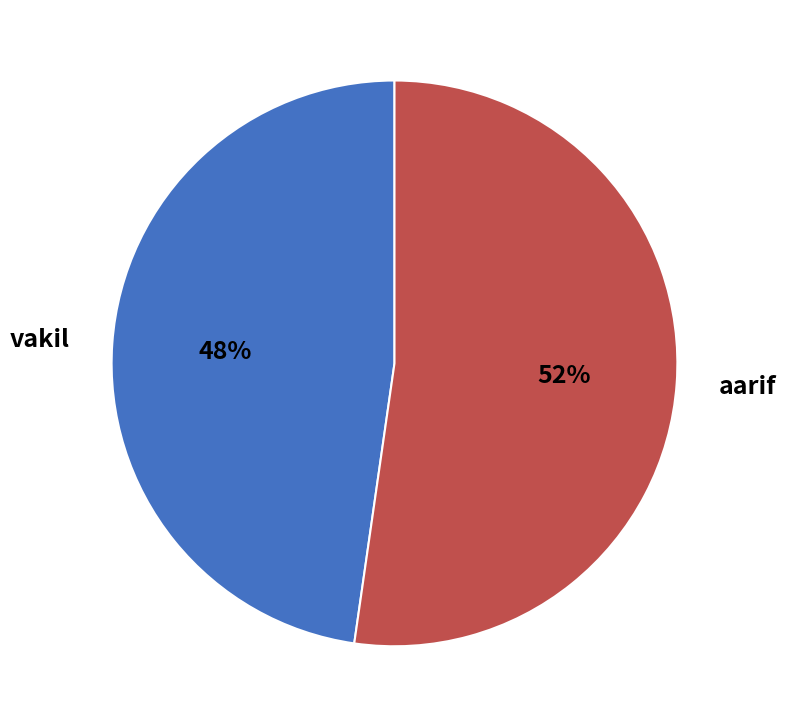

What is the majority slice?

aarif